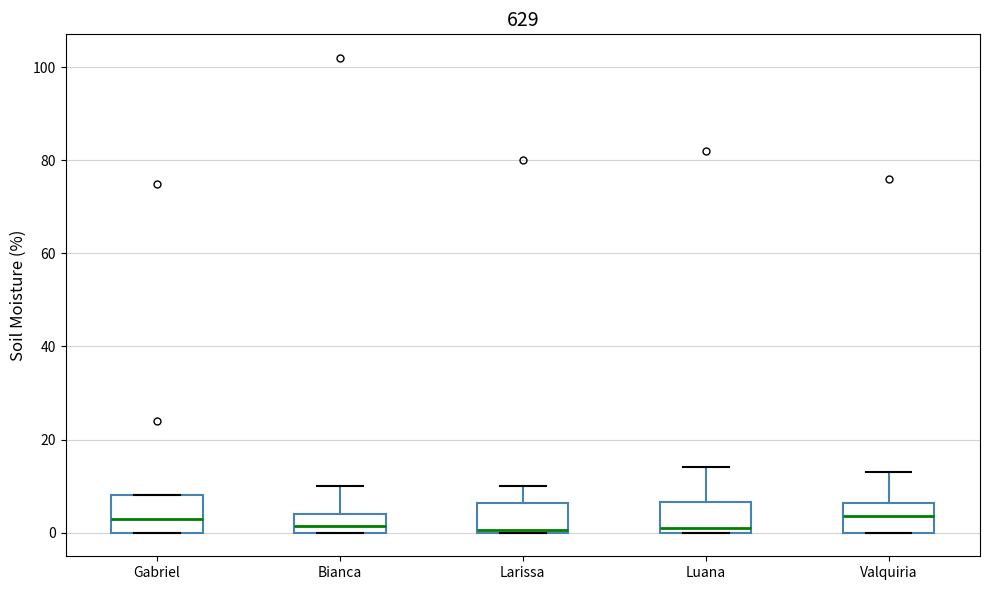

Reading left to right, read every box against the y-axis: the position of its median line, the range the box covers, and the ends of its whiskers. The values are not printed on the chart, so give them approximately, as read against the axis.

Gabriel: median 4, box 0 to 8, whiskers 0 to 8
Bianca: median 2, box 0 to 4, whiskers 0 to 10
Larissa: median 0, box 0 to 6, whiskers 0 to 10
Luana: median 2, box 0 to 6, whiskers 0 to 14
Valquiria: median 4, box 0 to 6, whiskers 0 to 14